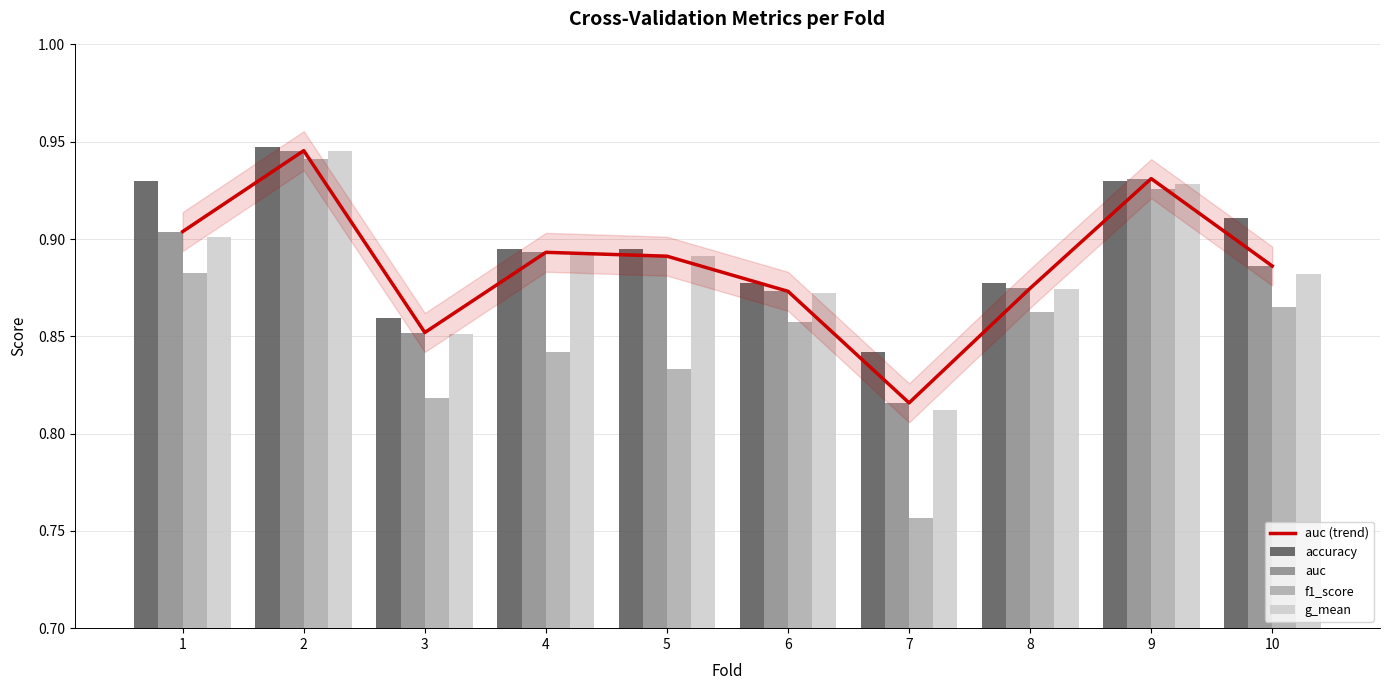

What is the sum of the auc (trend) values at 1 and 5?

1.8